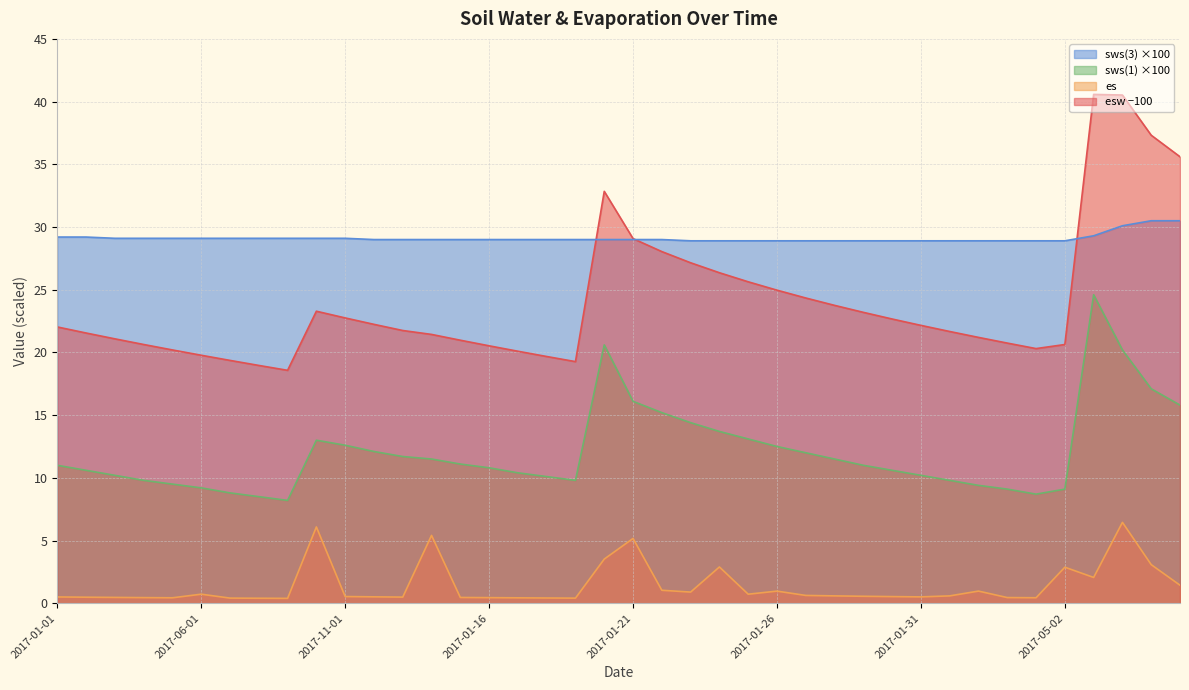

Which category has the lowest value in the es series?

2017-09-01